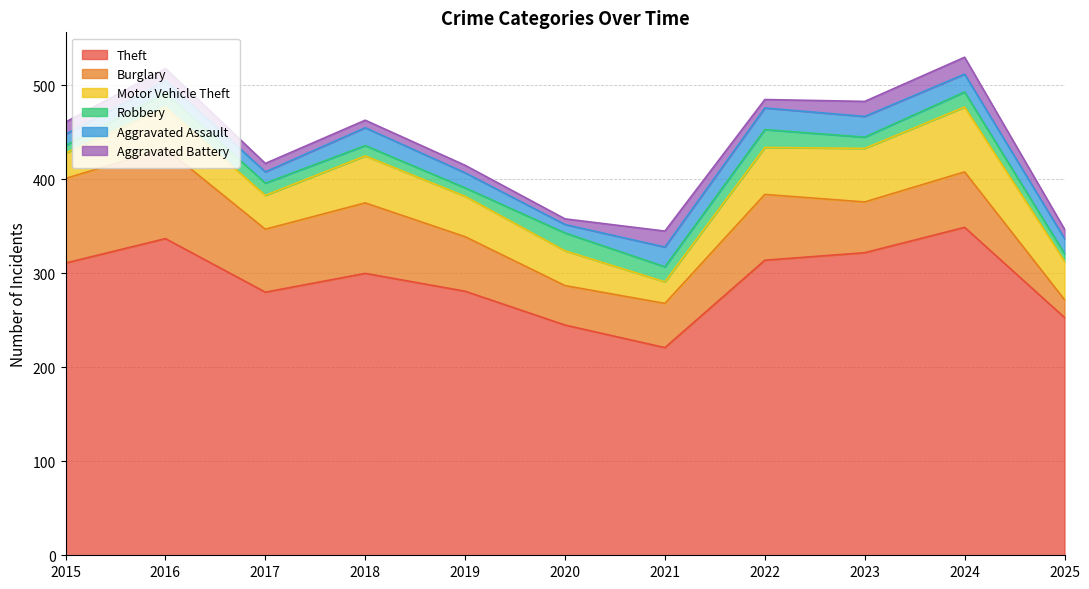

Which series has the largest total across all categories?

Theft